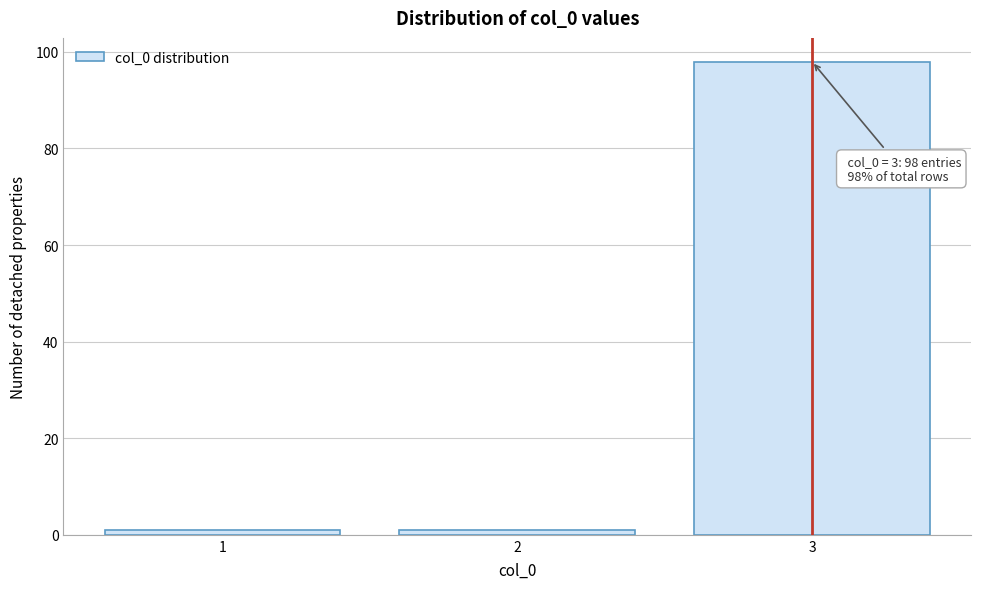

Which range on the x-axis has the tallest bar?

2.5 to 3.5